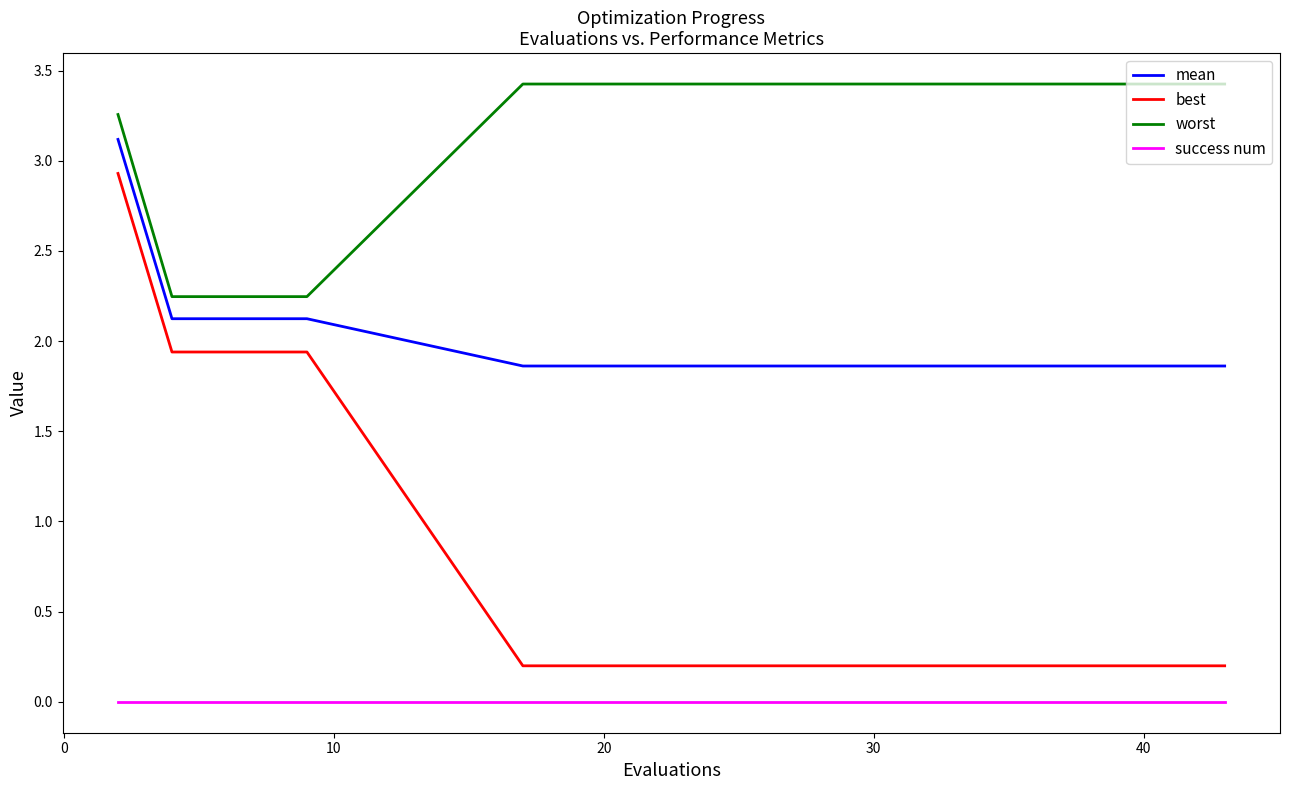

List the series in order of their overall mean, lowest first.

success num, best, mean, worst